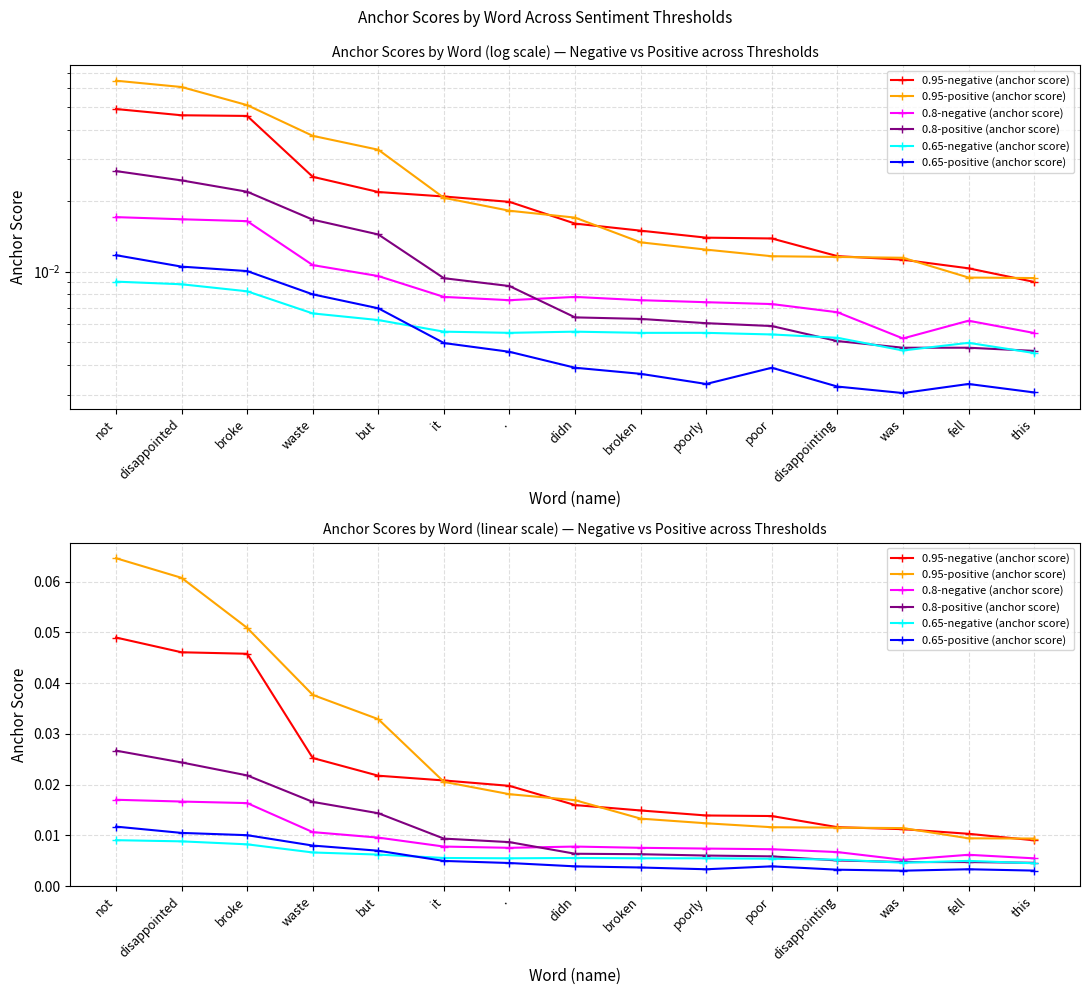

Is it true that 0.95-positive (anchor score) equals 0.0 at poorly?

True